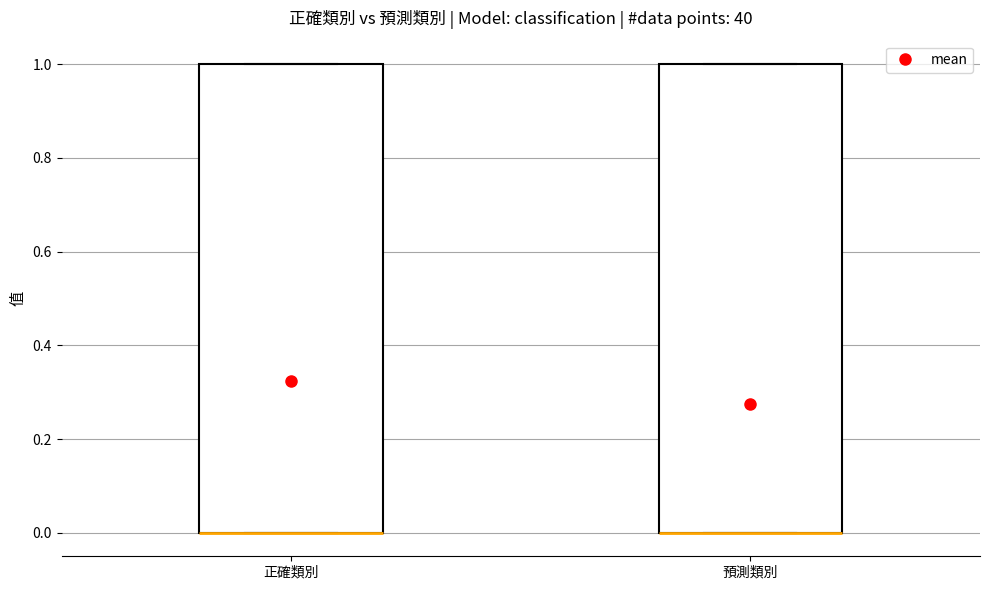

Reading left to right, transcribe this box plot: for each box, give where its median line is, the range the box spans, and where its two whiskers end, as read against the y-axis. The values are not printed on the chart, so give them approximately, as read against the axis.

正確類別: median 0 (drawn on the box's lower edge), box 0 to 1, whiskers 0 to 1
預測類別: median 0 (drawn on the box's lower edge), box 0 to 1, whiskers 0 to 1